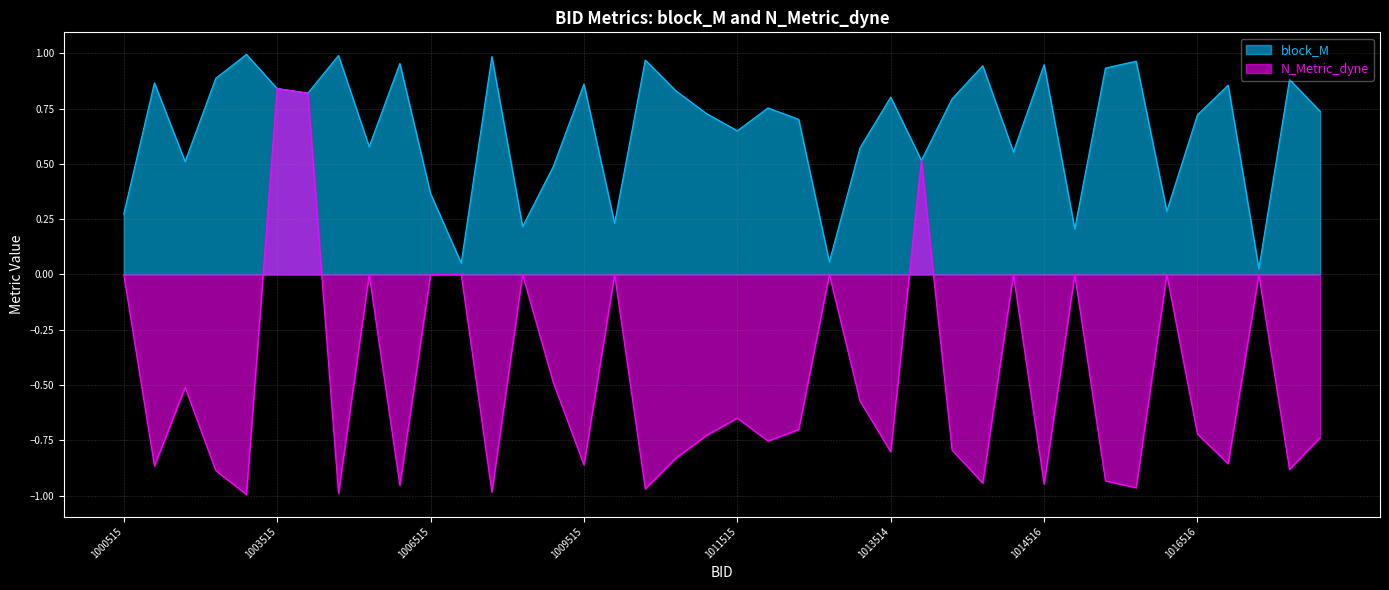

Which label corresponds to the smallest value in the chart?

1003514